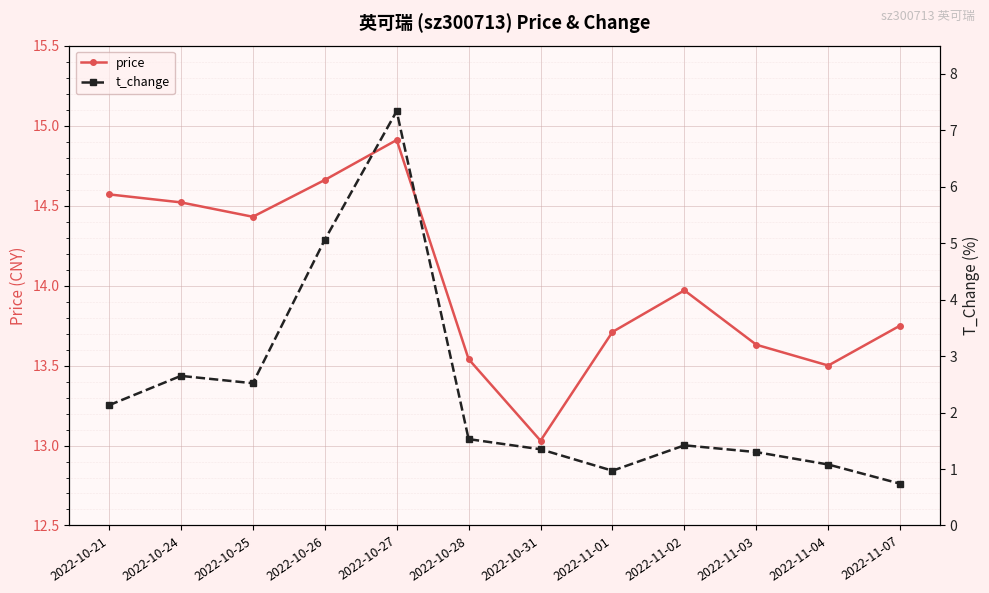

Read the t_change value at 2022-10-26.

5.1